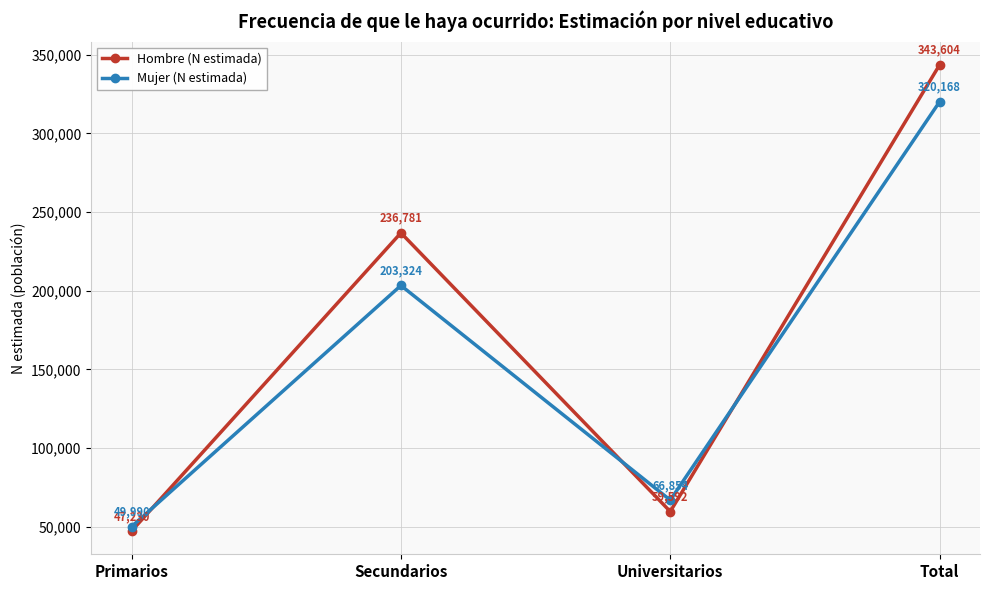

The value of Hombre (N estimada) at Primarios is 75116. True or false?

False